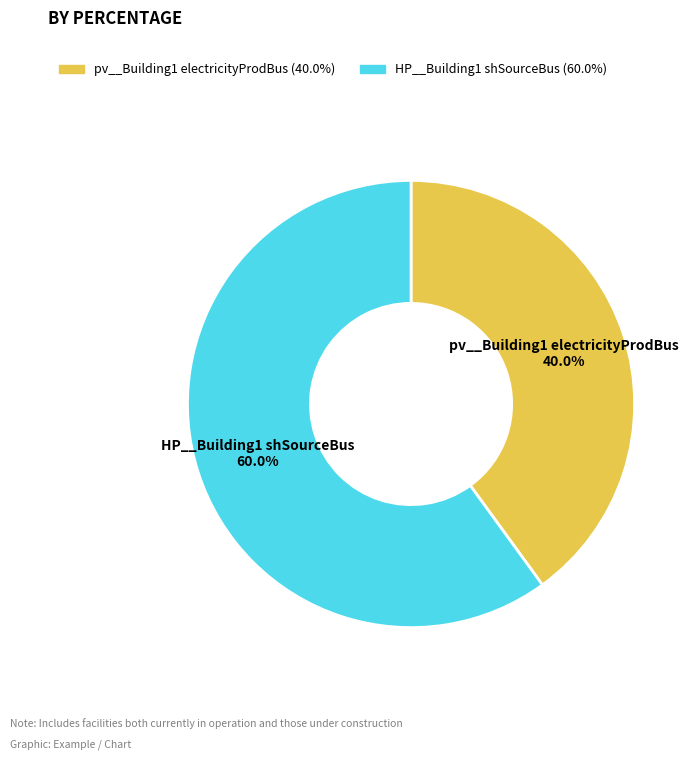

Which slice is the smallest?

pv__Building1 electricityProdBus